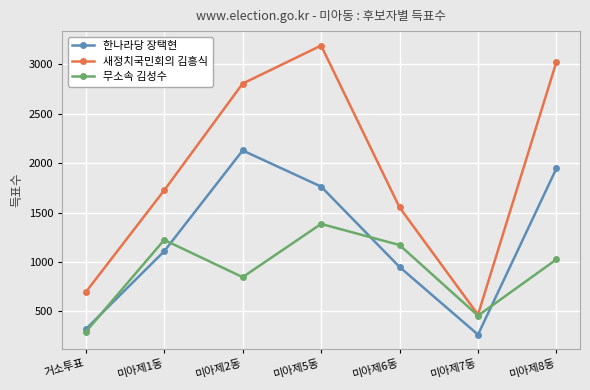

Reading left to right, transcribe all the data shown in this chart.

한나라당 장택현: 거소투표=319	미아제1동=1108	미아제2동=2129	미아제5동=1763	미아제6동=949	미아제7동=264	미아제8동=1948
새정치국민회의 김흥식: 거소투표=694	미아제1동=1725	미아제2동=2806	미아제5동=3191	미아제6동=1552	미아제7동=466	미아제8동=3027
무소속 김성수: 거소투표=292	미아제1동=1223	미아제2동=846	미아제5동=1385	미아제6동=1171	미아제7동=456	미아제8동=1026